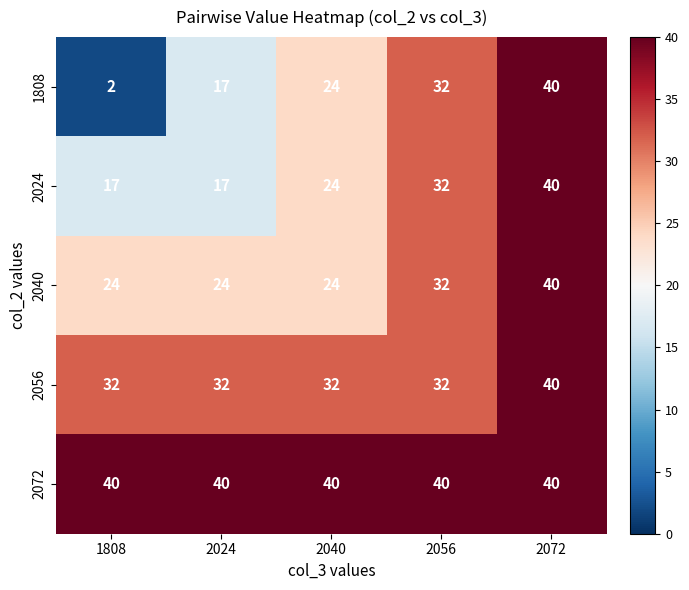

Reading left to right, extract all data points from this chart.

1808: 1808=2	2024=17	2040=24	2056=32	2072=40
2024: 1808=17	2024=17	2040=24	2056=32	2072=40
2040: 1808=24	2024=24	2040=24	2056=32	2072=40
2056: 1808=32	2024=32	2040=32	2056=32	2072=40
2072: 1808=40	2024=40	2040=40	2056=40	2072=40